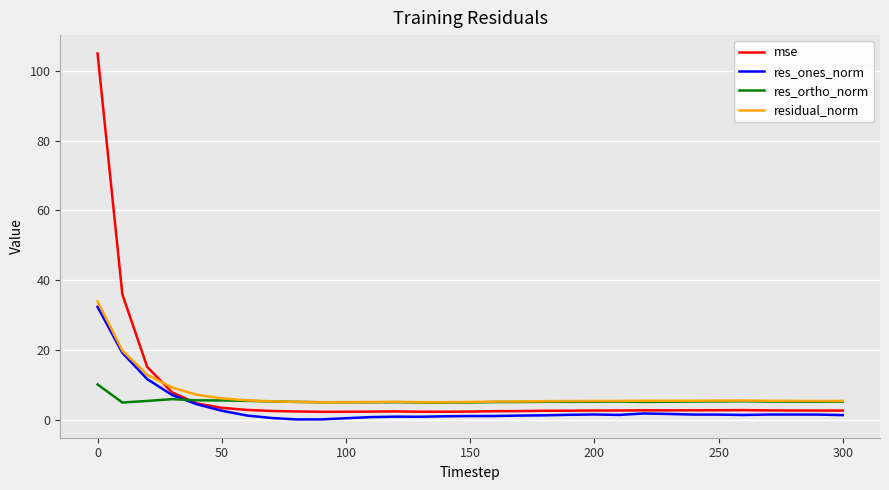

What is the minimum value for res_ortho_norm?

5.0